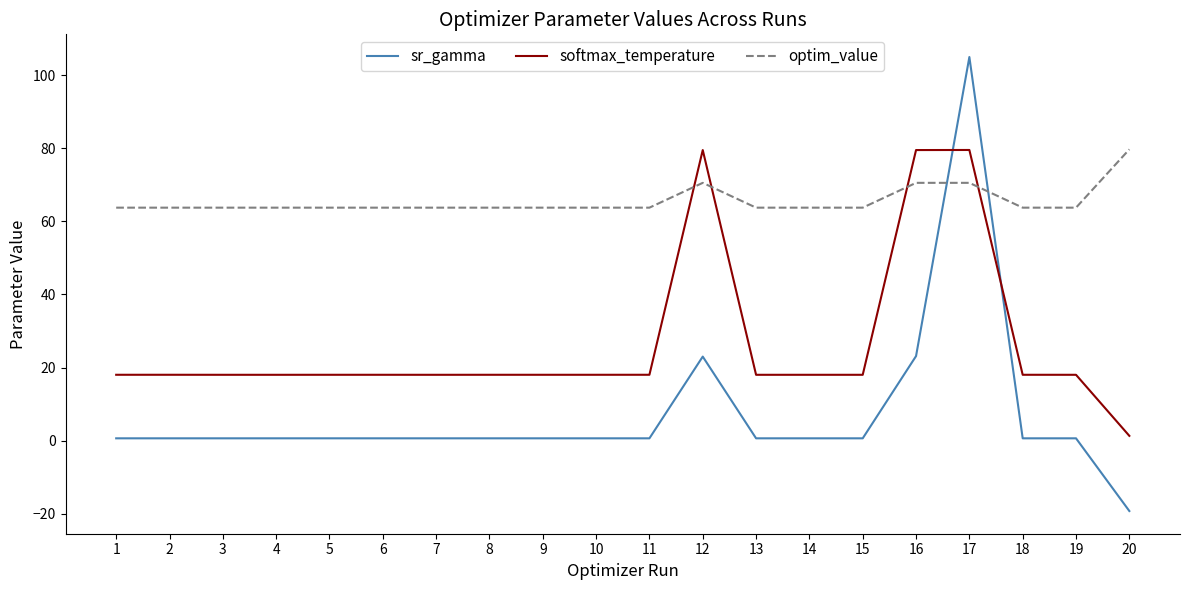

Is the value of sr_gamma at 17 greater than the value of optim_value at 17?

Yes